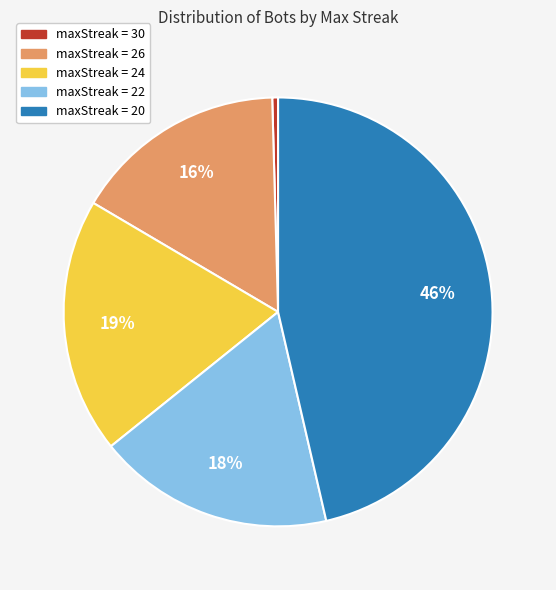

Count the number of slices in the pie.

5